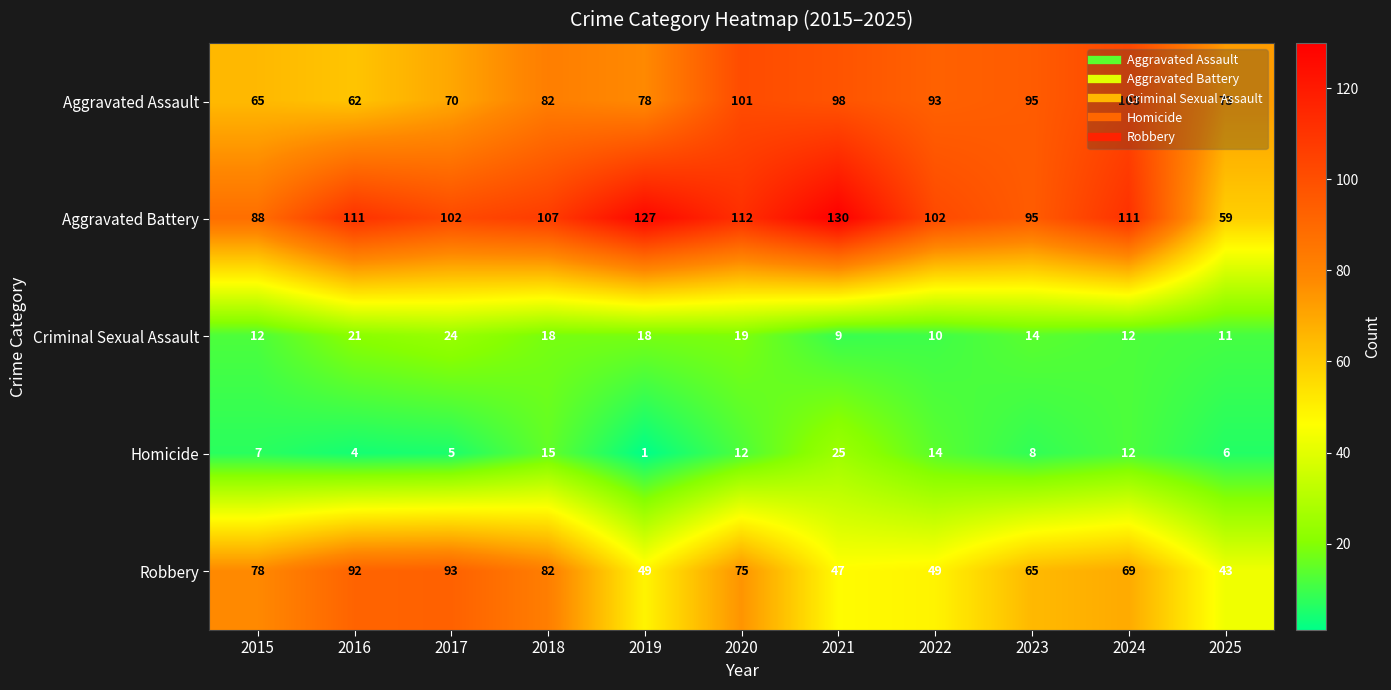

What is the difference between the Robbery values at 2022 and 2023?

16